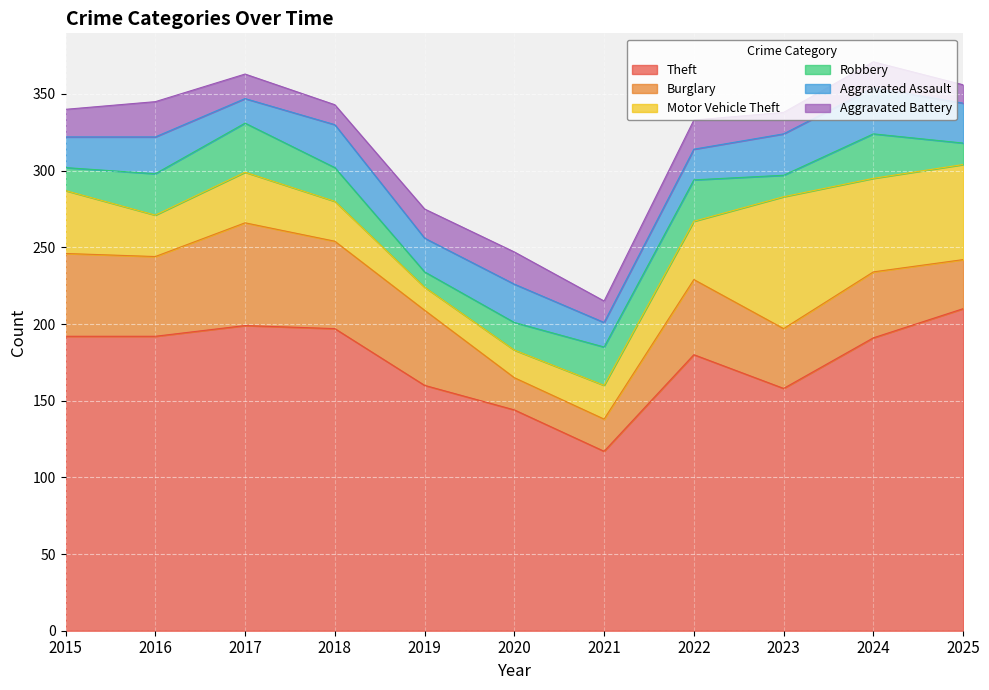

At which category does the chart reach its minimum across all series?

2019